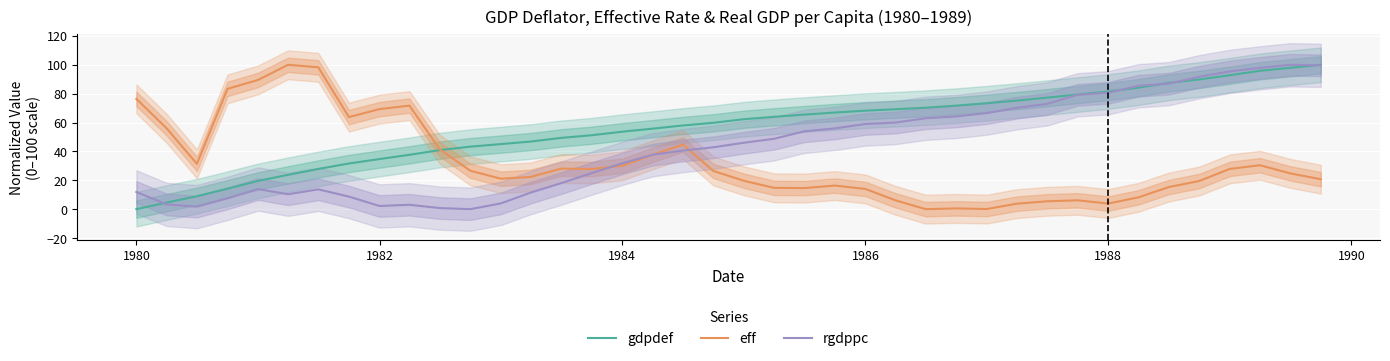

List the series in order of their overall mean, highest first.

gdpdef, rgdppc, eff